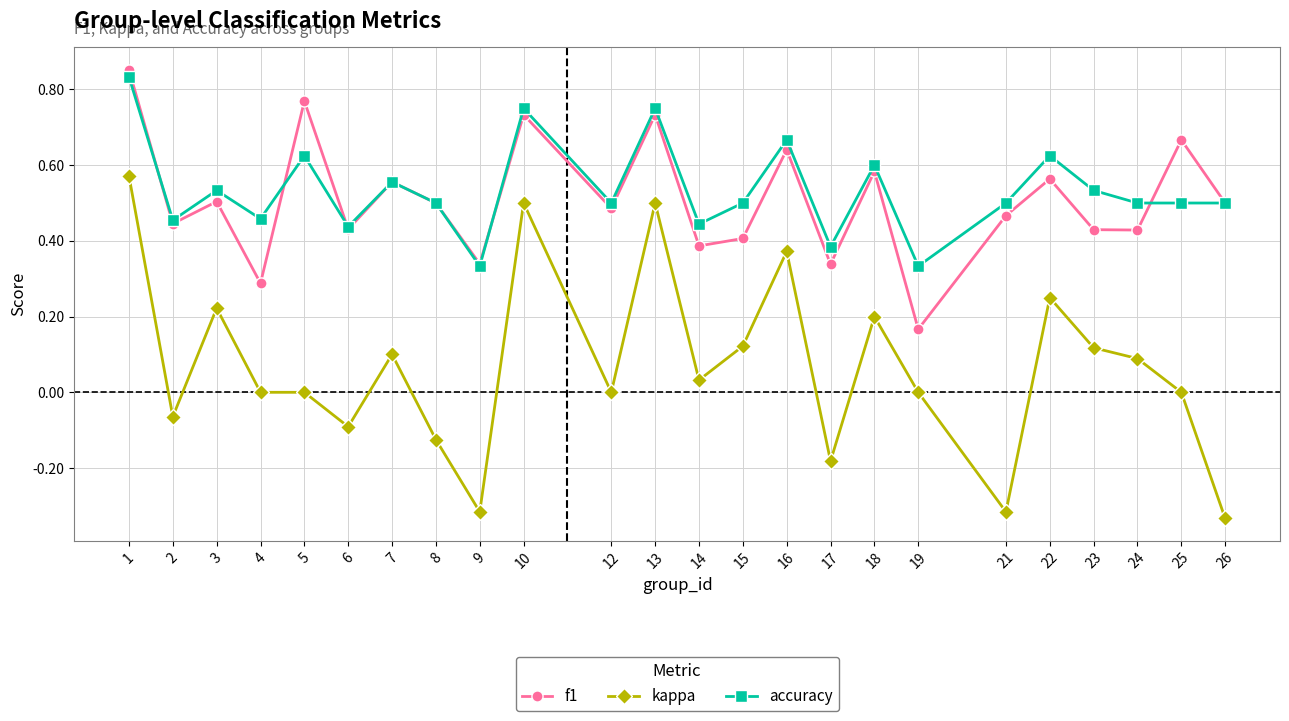

Rank the series at 21 from highest to lowest value.

accuracy, f1, kappa